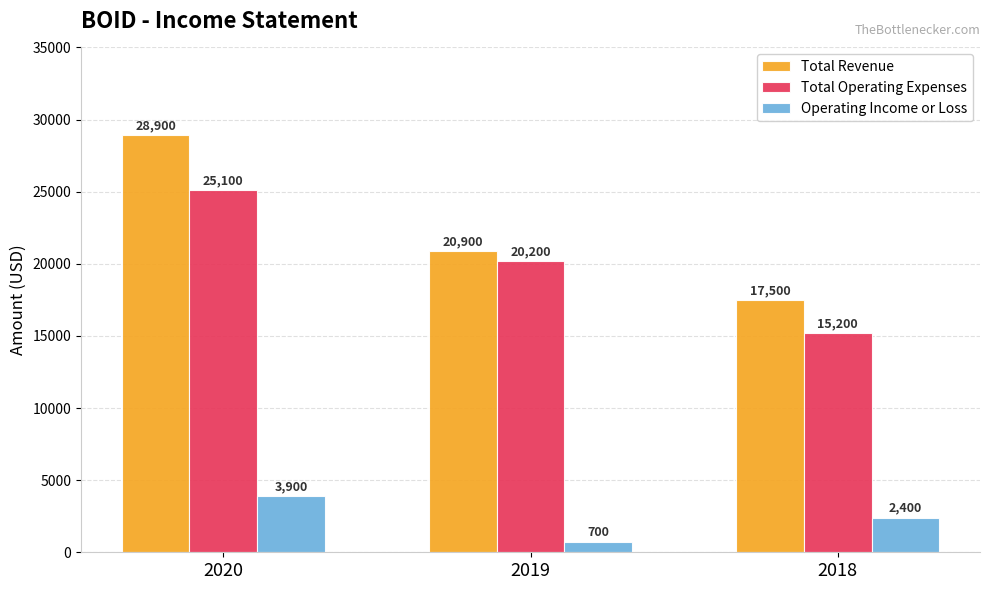

What is the maximum value shown in the chart?

28900